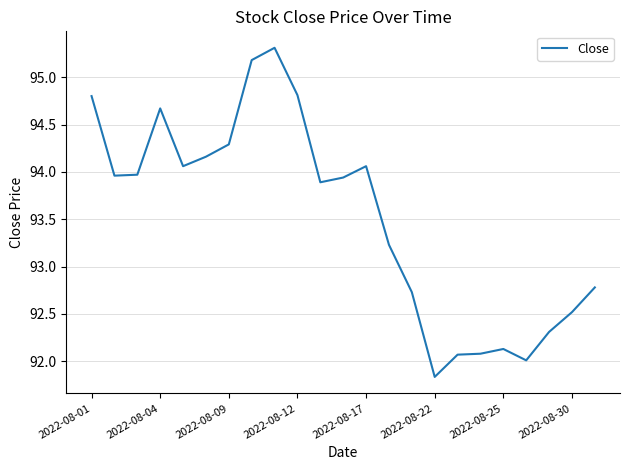

Does the chart display data point markers on the line(s)?

No